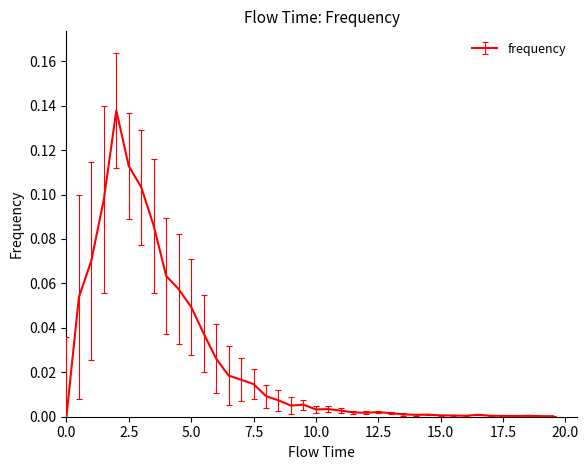

Does the chart have visible grid lines?

No